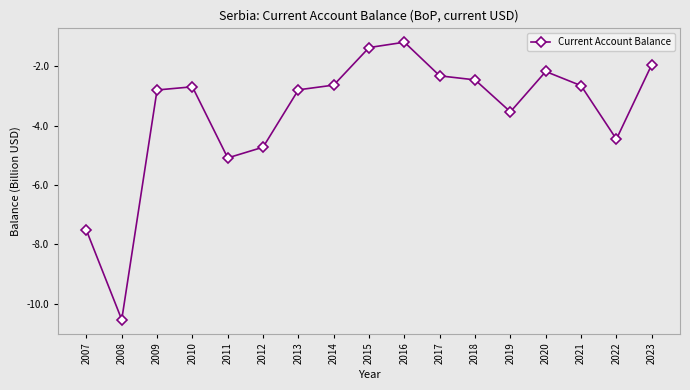

True or false: there are more than 2 points higher than both neighbors.

True